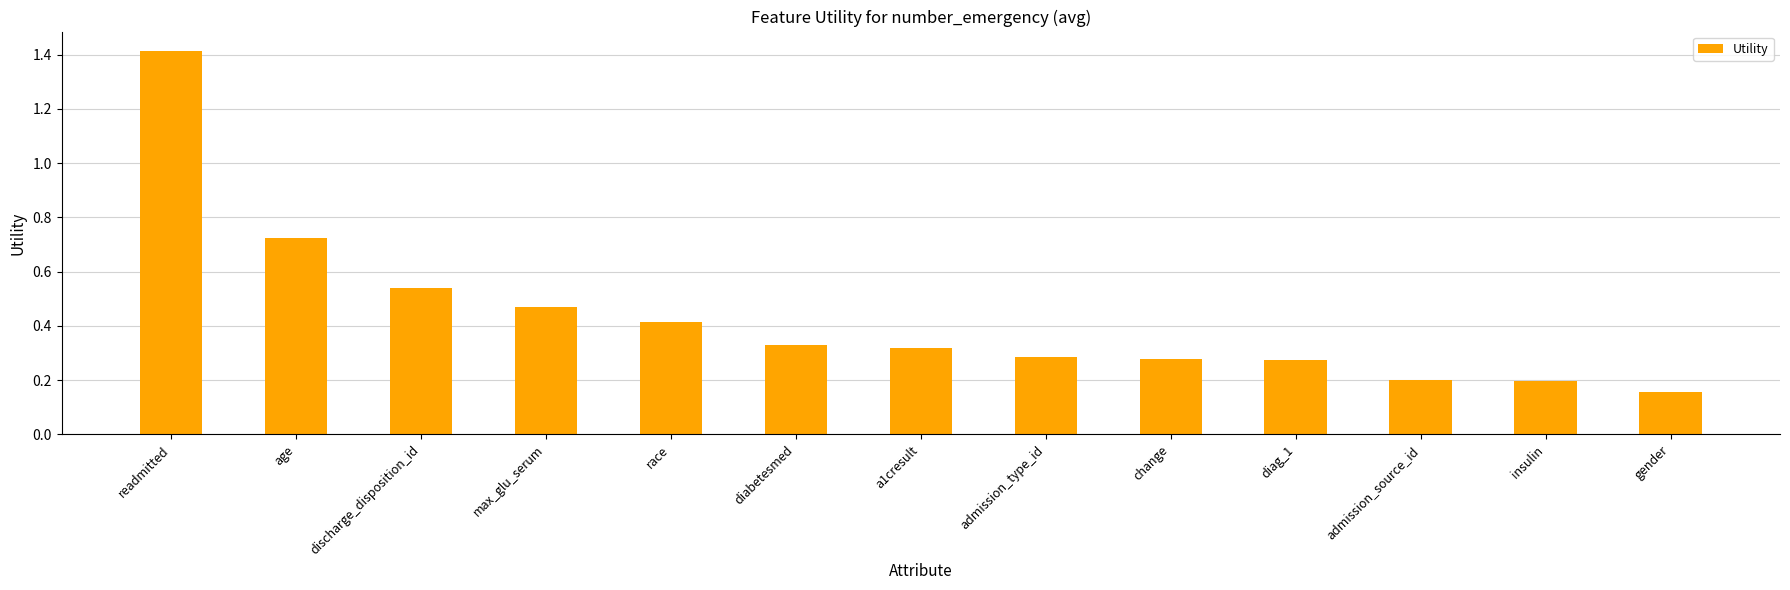

The chart shows a value of 0.4 at admission_type_id. True or false?

False